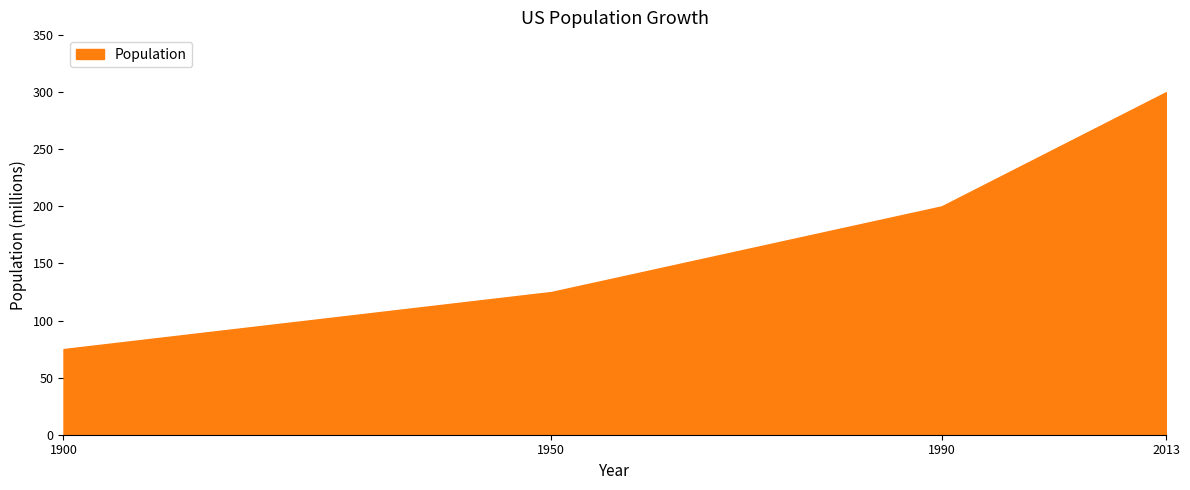

At which label is the value closest to 187?

1990